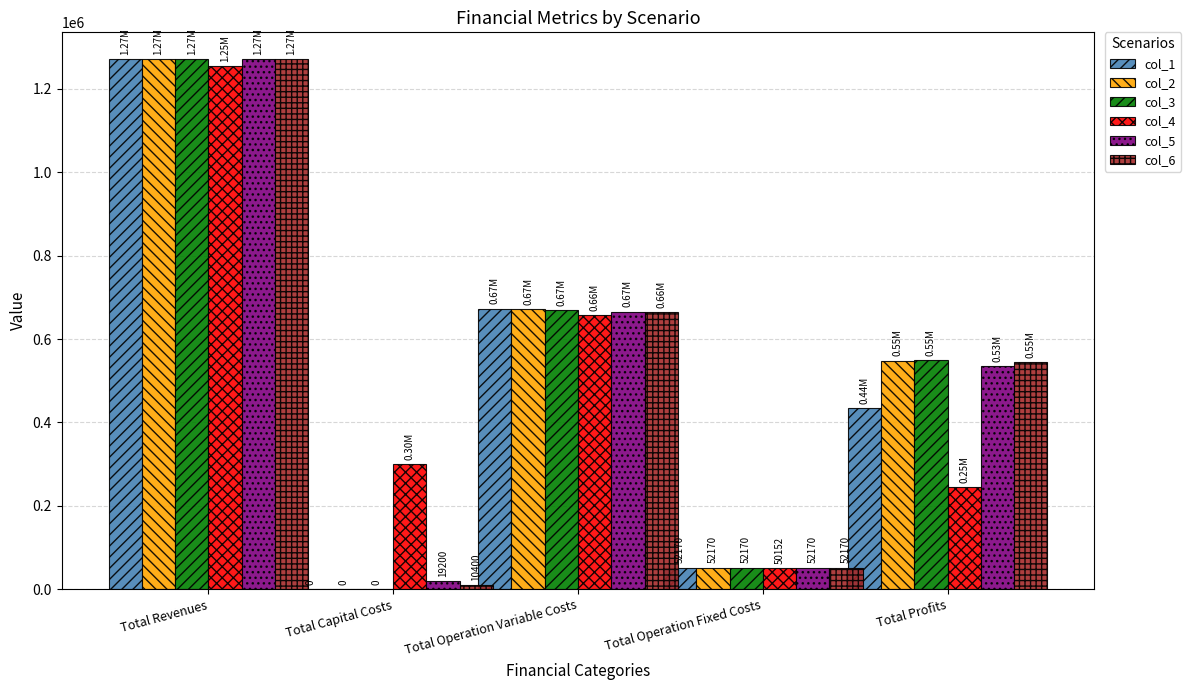

What is the difference between the col_2 values at Total Capital Costs and Total Revenues?

1271801.8